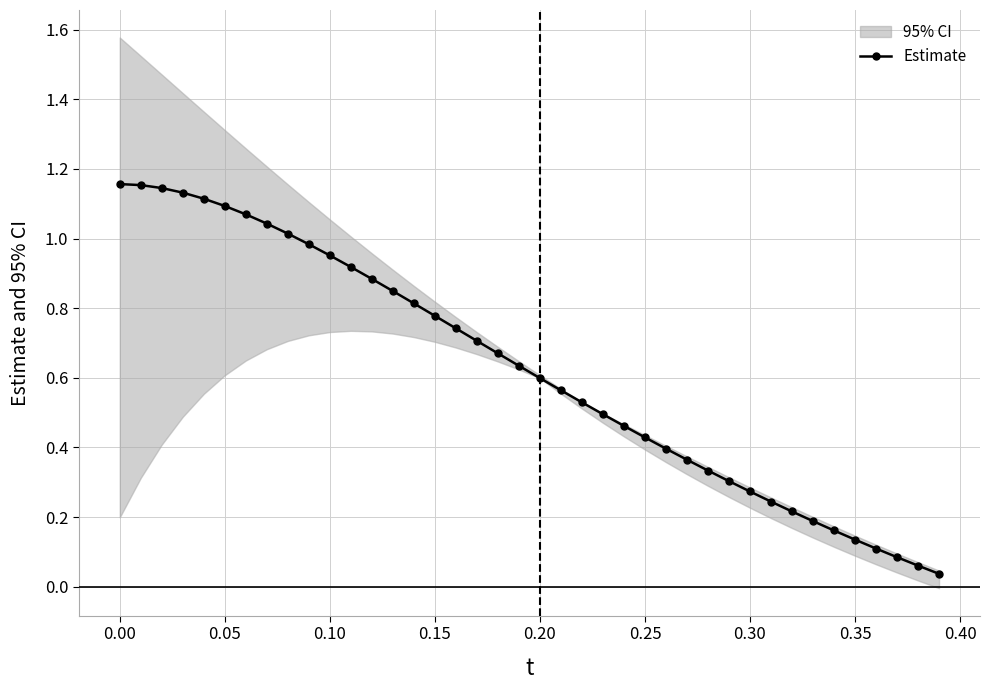

What is the label of the 15th point from the right?

0.25